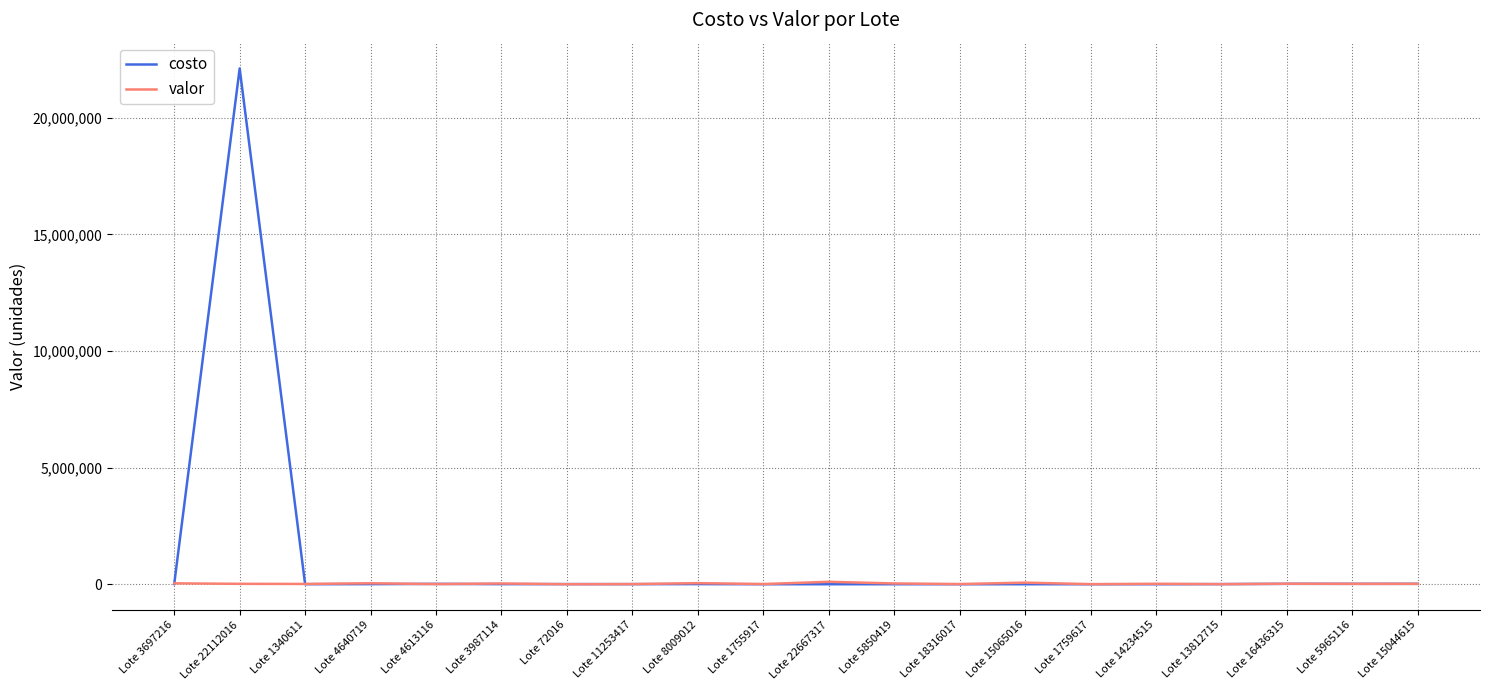

In valor, how many points are higher than both neighbors (excluding endpoints)?

7